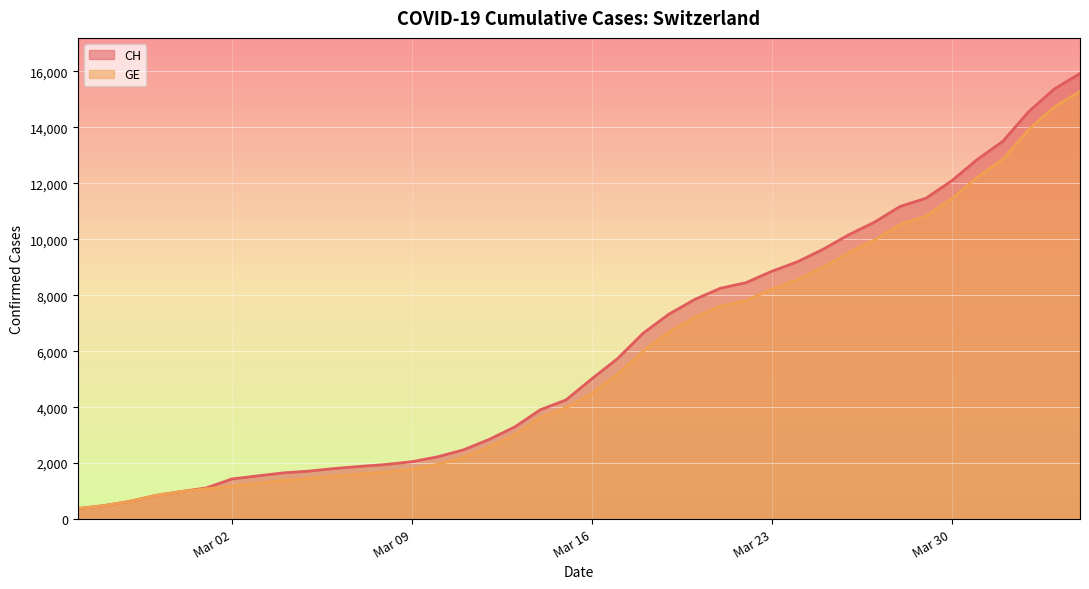

Reading left to right, list all the values displayed in this chart.

CH: 375	479	630	840	981	1113	1436	1544	1652	1715	1809	1885	1952	2051	2226	2472	2845	3291	3908	4259	5012	5731	6644	7323	7847	8249	8449	8855	9196	9642	10162	10613	11175	11467	12086	12852	13505	14561	15375	15926
GE: 375	479	630	840	981	1083	1171	1278	1384	1447	1538	1614	1681	1780	1955	2201	2574	3010	3627	3978	4485	5174	6002	6681	7205	7607	7807	8213	8554	9000	9520	9971	10533	10825	11444	12210	12863	13919	14733	15284